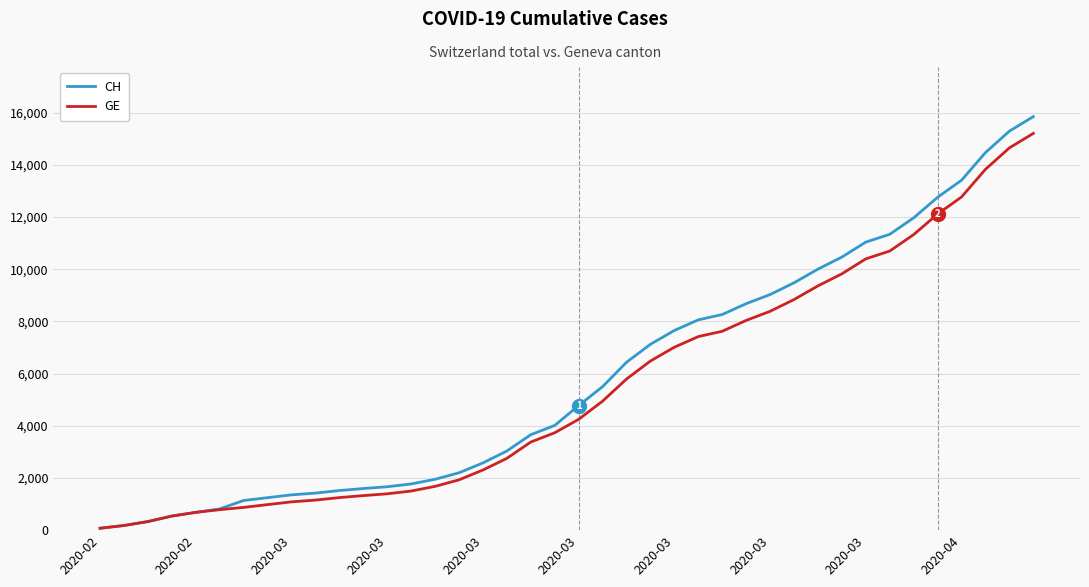

Which series has the largest range (max minus min)?

CH